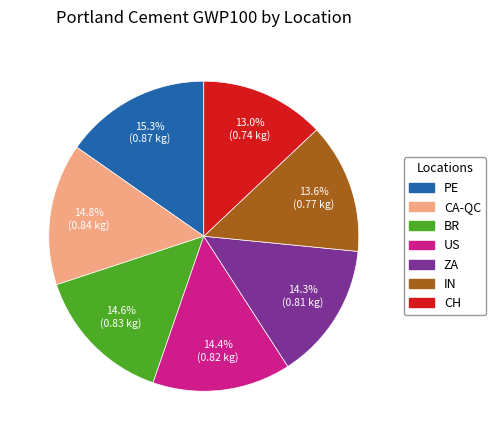

To the nearest percent, what is the difference between the largest and smallest slice percentages?

2%